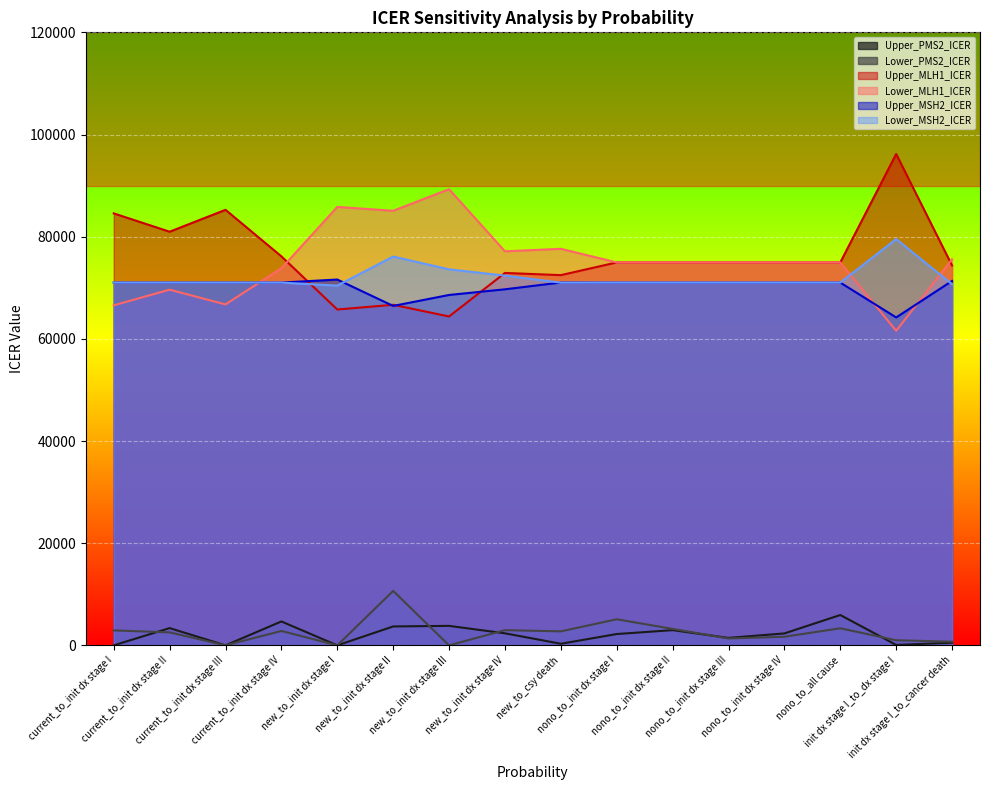

True or false: Upper_MLH1_ICER has a value of 111183.9 at nono_to_all cause.

False